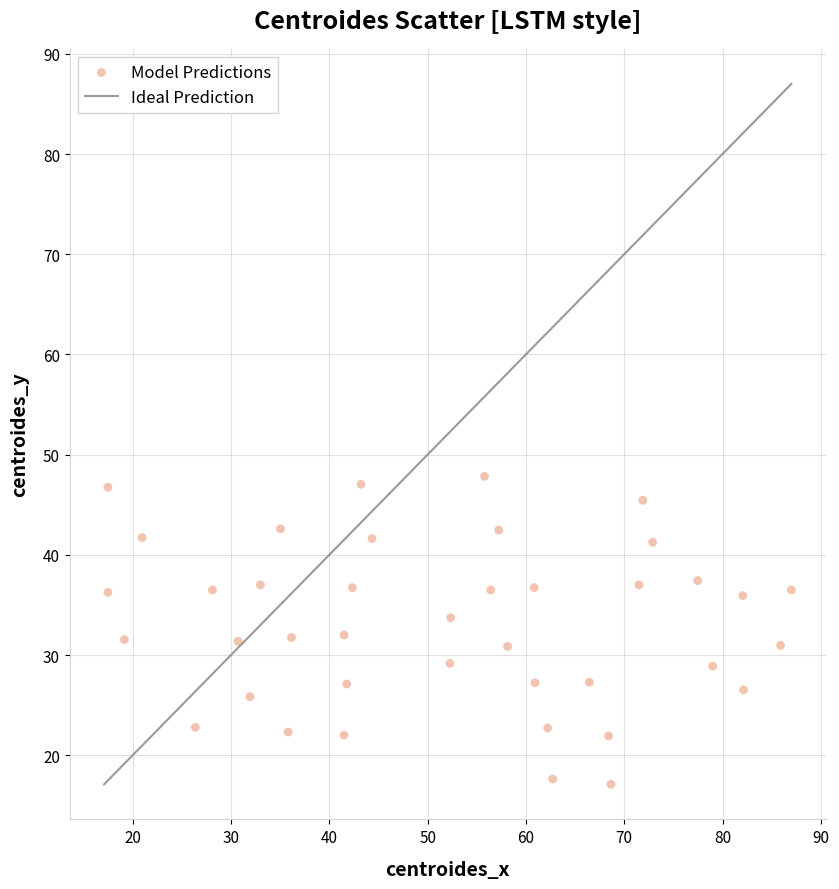

What is the range of X values (max minus min)?

69.5